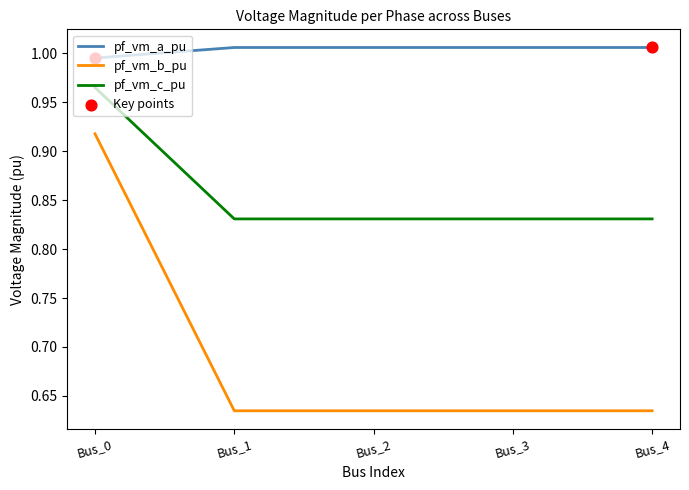

What is the difference between the highest and lowest values at Bus_3?

0.4